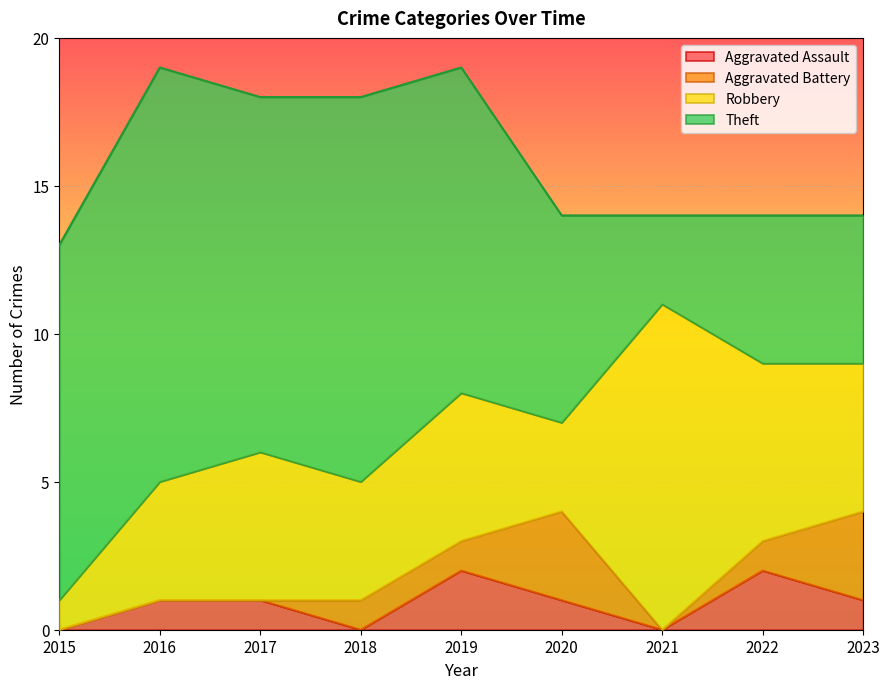

At which label does Robbery first exceed 5?

2021